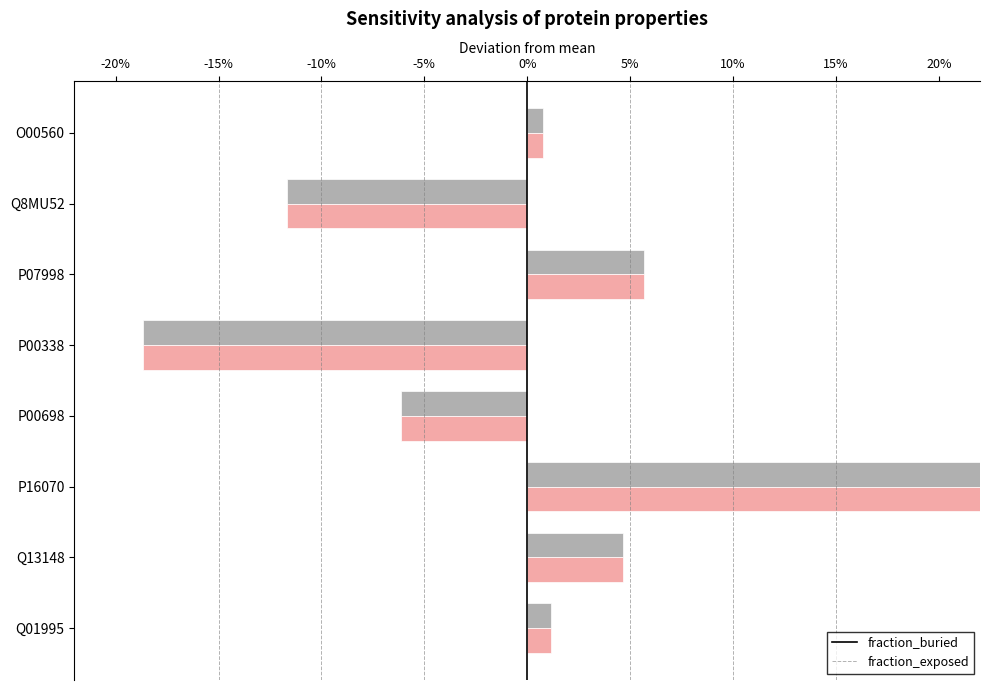

True or false: fraction_buried has a value of -0.1 at P00698.

True